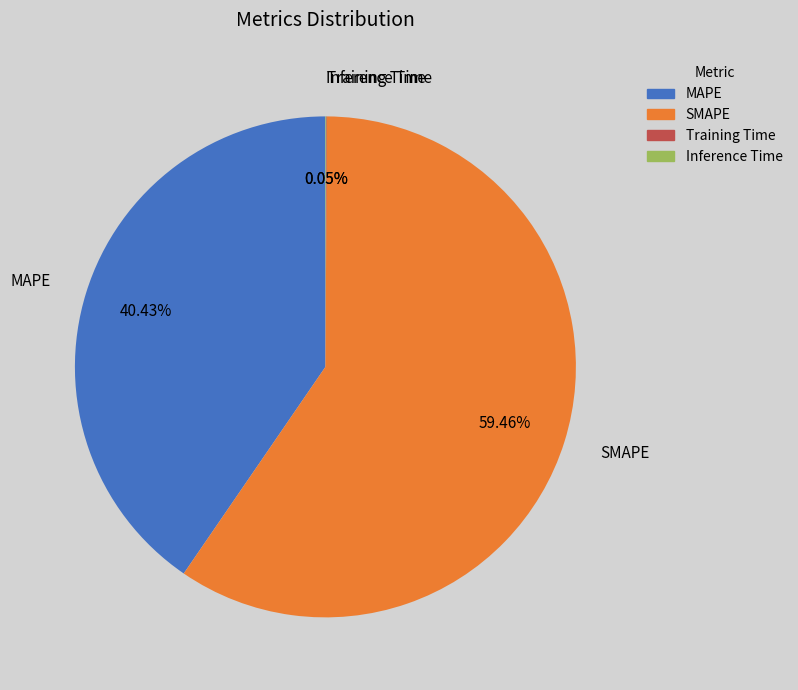

Approximately how many times larger is the value at SMAPE compared to MAPE?

1.5